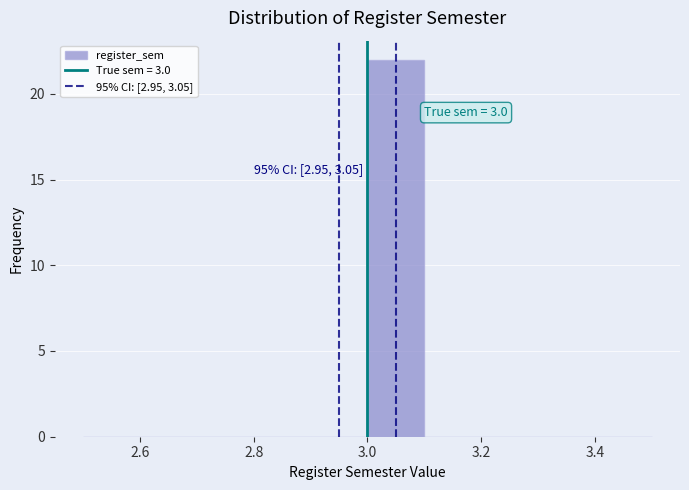

Which range on the x-axis has the tallest bar?

3.0 to 3.1